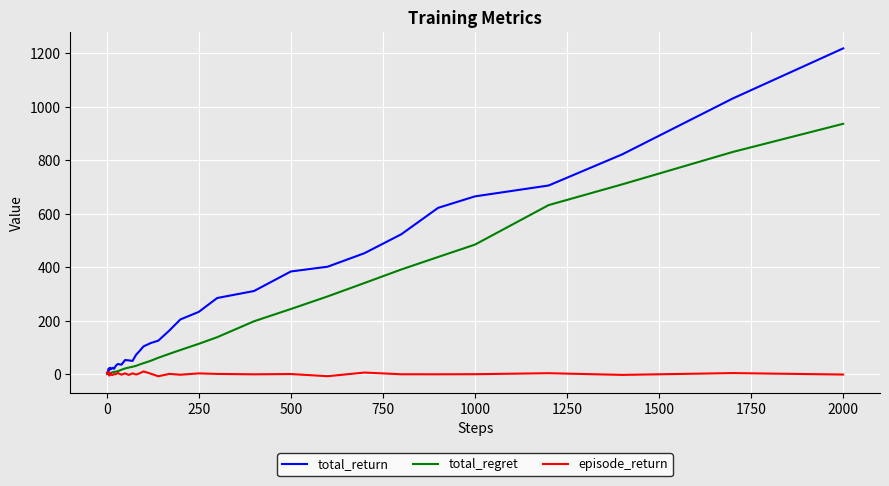

What is the maximum value for total_return?

1218.8